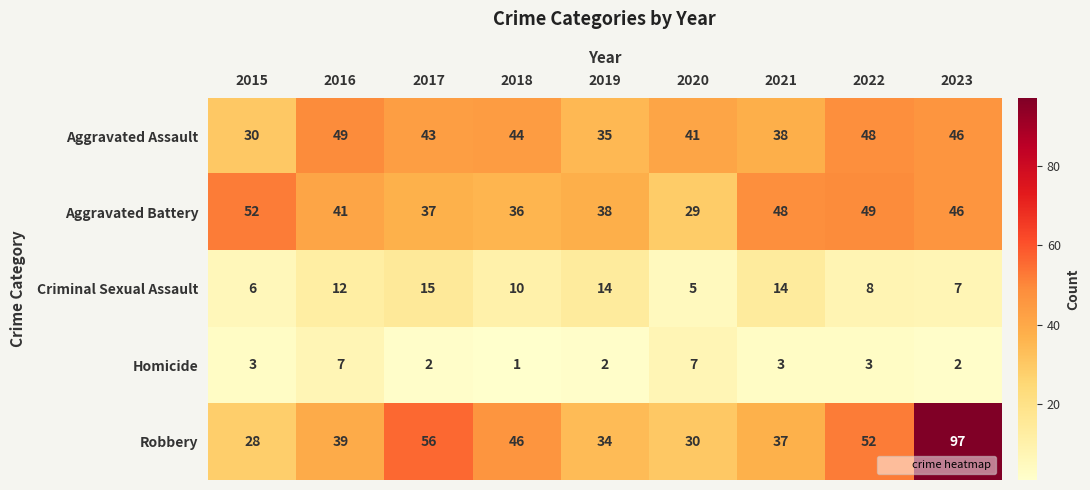

What is the approximate value of Robbery at 2023, to the nearest 5?

95